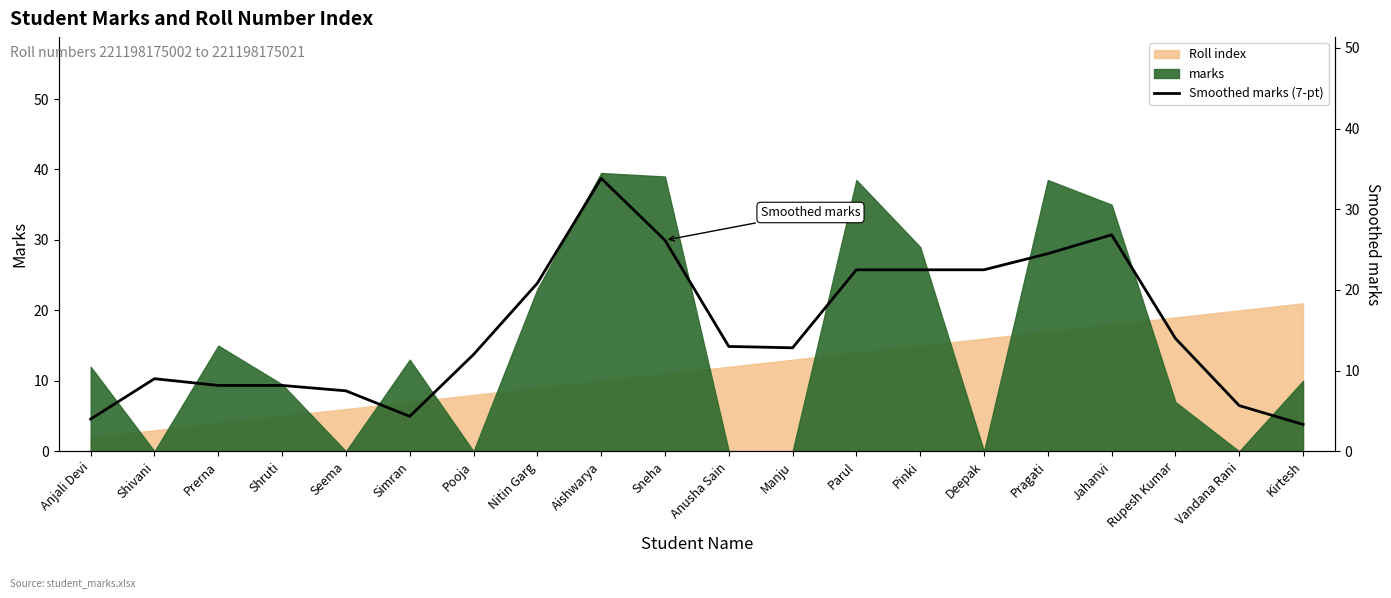

Which label corresponds to the smallest value in the chart?

Kirtesh